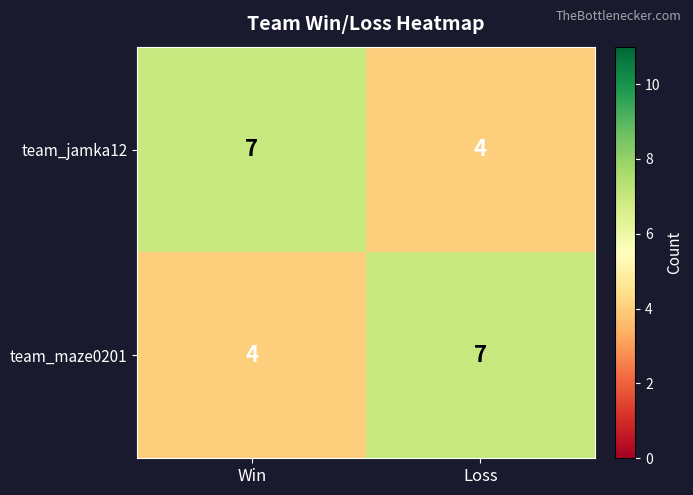

What is the difference between the highest and lowest values at Win?

3